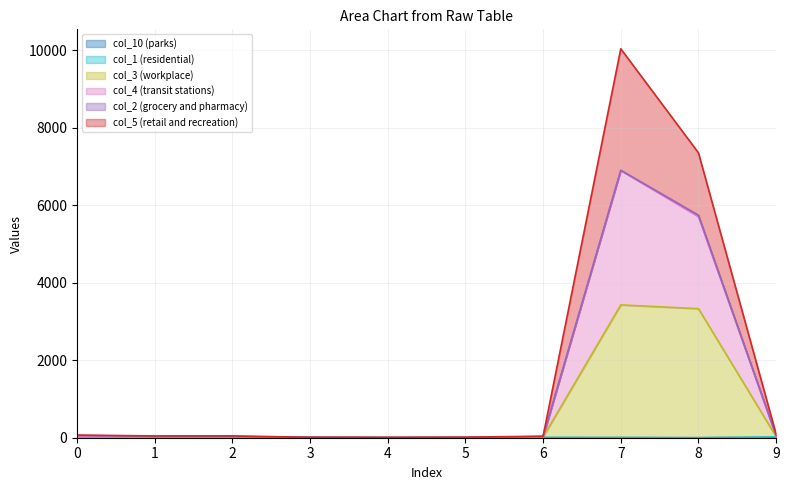

At which category is the sum across all series the highest?

7